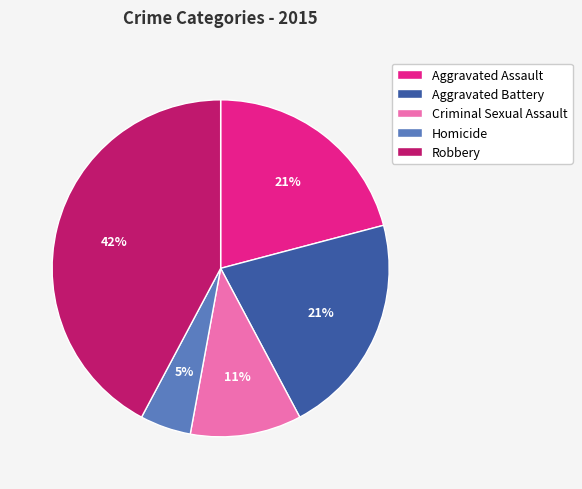

What percentage is the Aggravated Battery slice, to the nearest percent?

21%